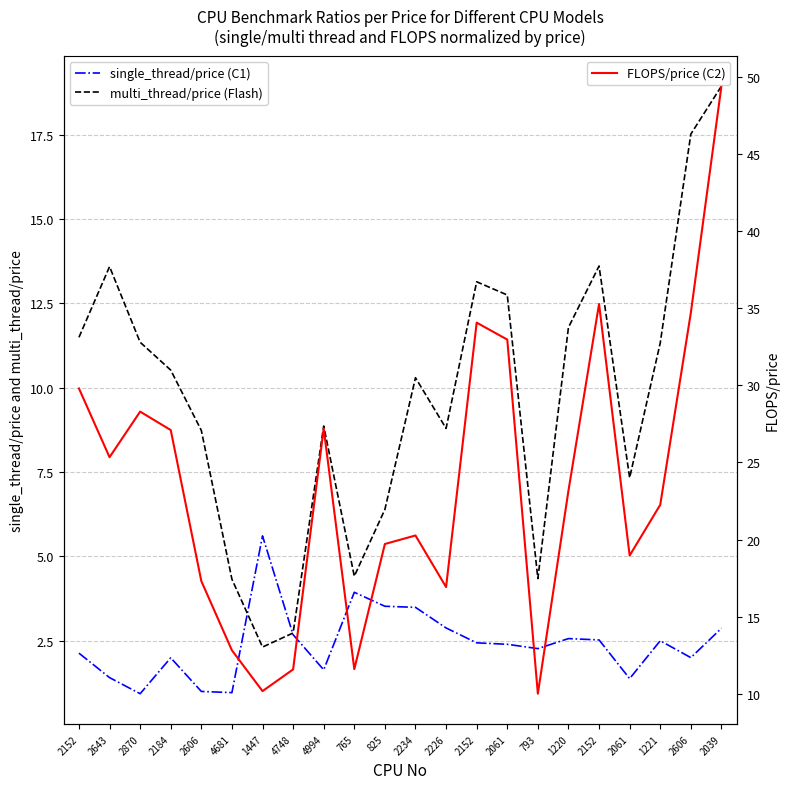

List the labels in order of single_thread/price (C1) value, largest first.

1447, 765, 825, 2234, 2226, 2039, 4748, 1220, 2152, 1221, 2152, 2061, 793, 2152, 2606, 2184, 4994, 2643, 2061, 2606, 4681, 2870